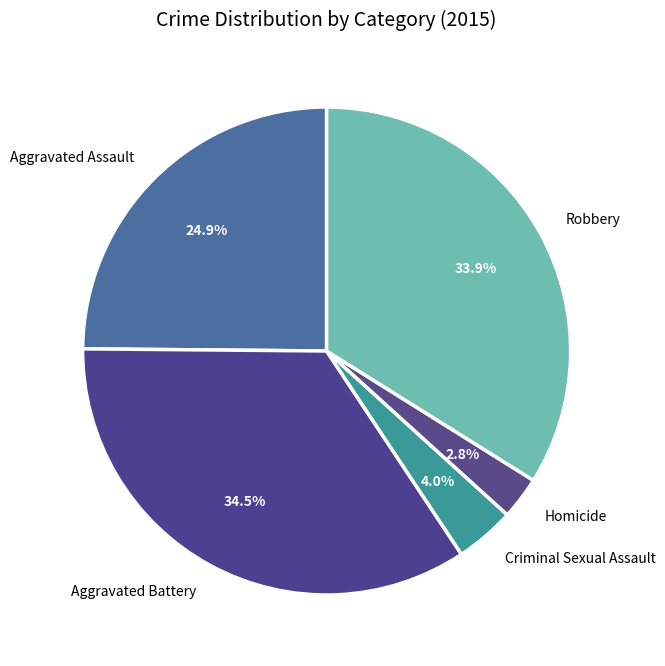

What is the smallest slice in the pie chart?

Homicide